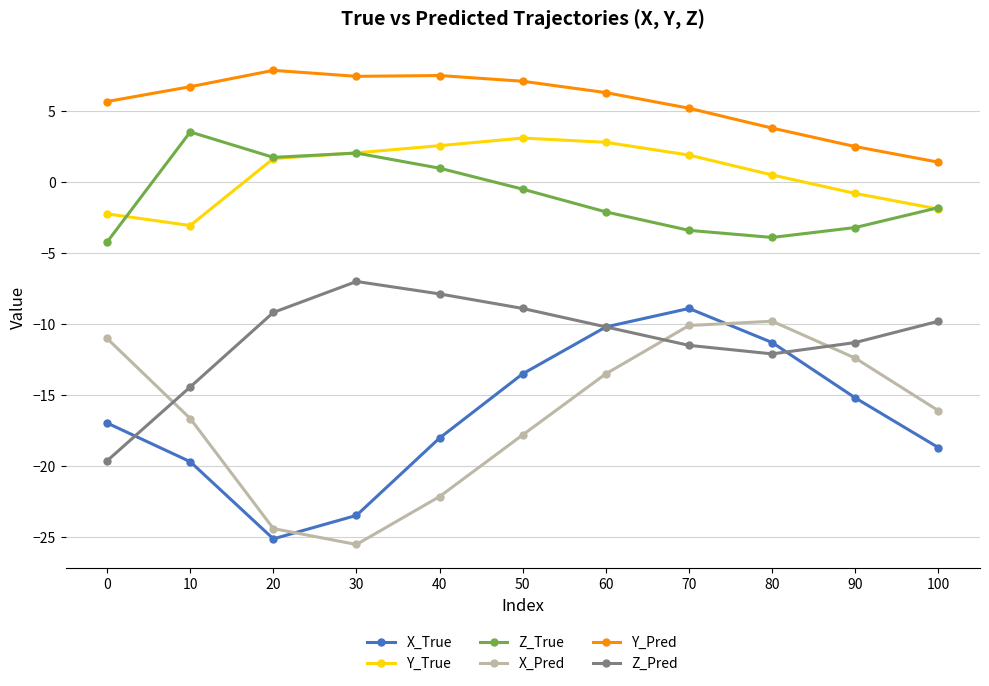

What is the value of the X_True point at the 2nd from the left?

-19.7